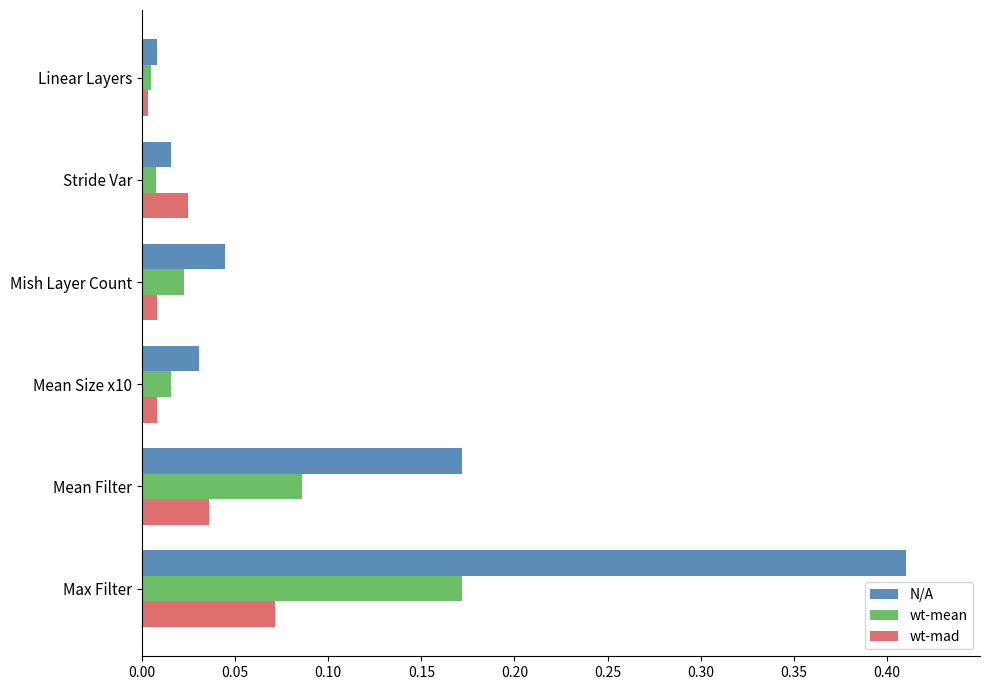

Is it true that wt-mean equals 0.0 at Mean Size x10?

True